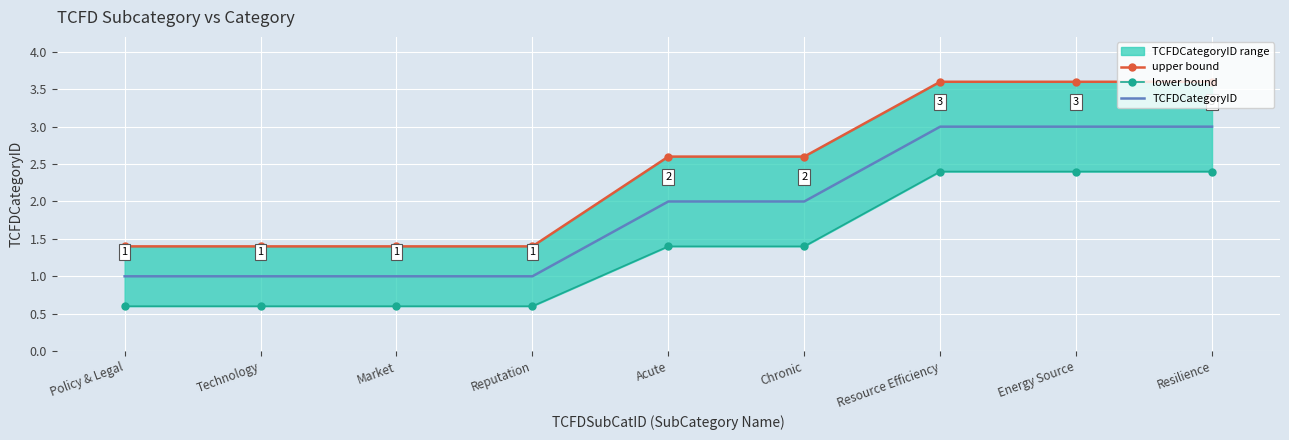

Reading left to right, list all the values displayed in this chart.

upper bound: Policy & Legal=1.4	Technology=1.4	Market=1.4	Reputation=1.4	Acute=2.6	Chronic=2.6	Resource Efficiency=3.6	Energy Source=3.6	Resilience=3.6
lower bound: Policy & Legal=0.6	Technology=0.6	Market=0.6	Reputation=0.6	Acute=1.4	Chronic=1.4	Resource Efficiency=2.4	Energy Source=2.4	Resilience=2.4
TCFDCategoryID: Policy & Legal=1.0	Technology=1.0	Market=1.0	Reputation=1.0	Acute=2.0	Chronic=2.0	Resource Efficiency=3.0	Energy Source=3.0	Resilience=3.0